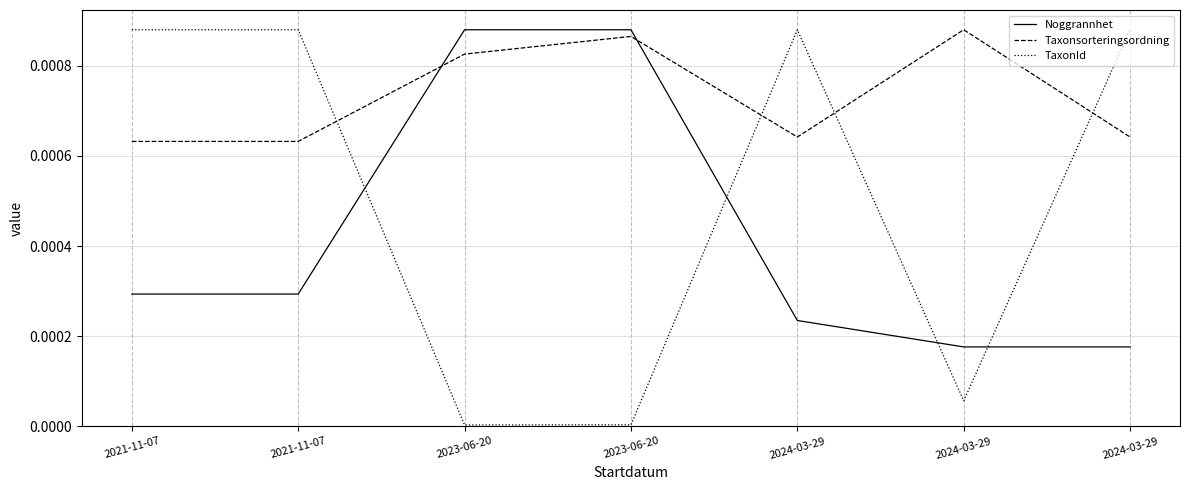

Is this an area chart (filled region under the line)?

No